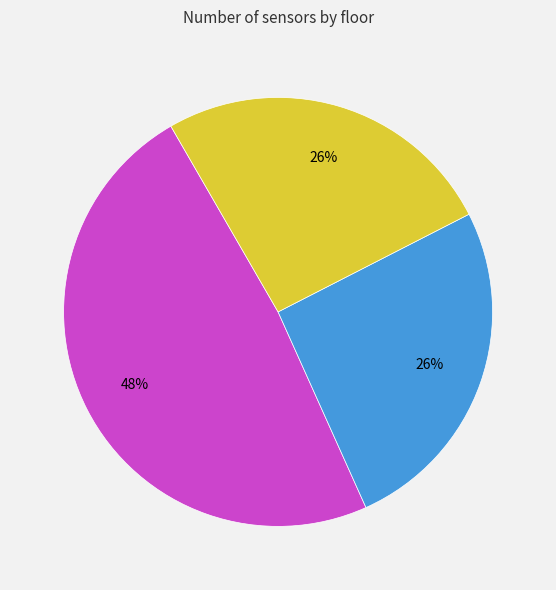

How many slices are in this pie chart?

3